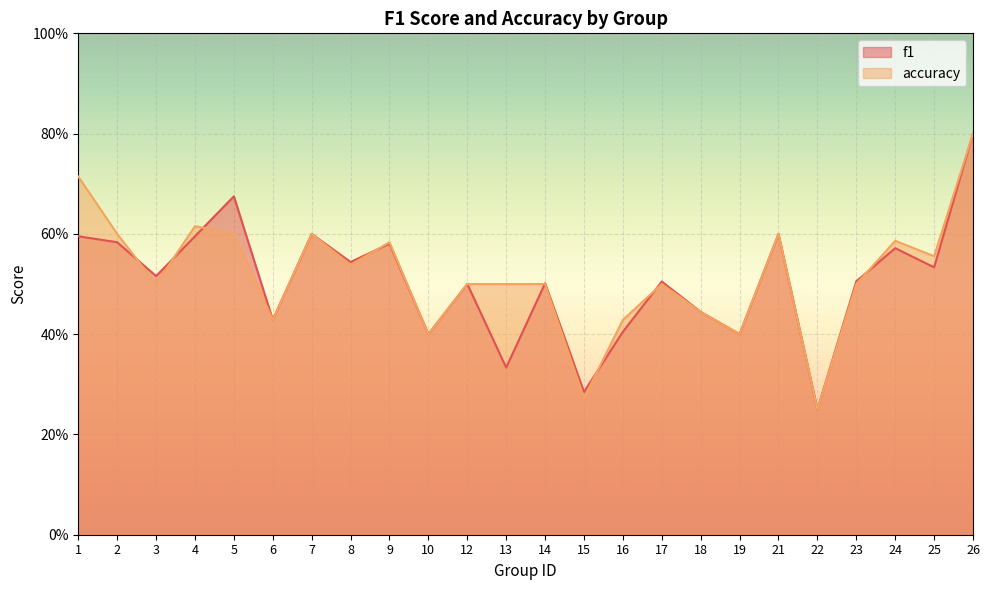

Does the chart display data point markers on the line(s)?

No